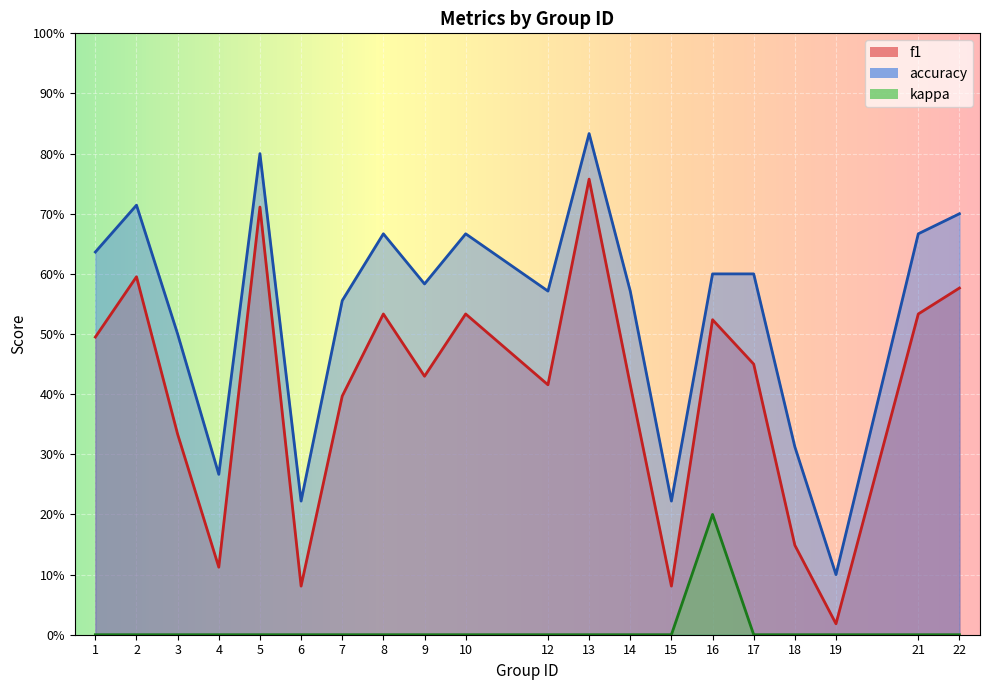

Which has a higher value, 12 or 4?

12